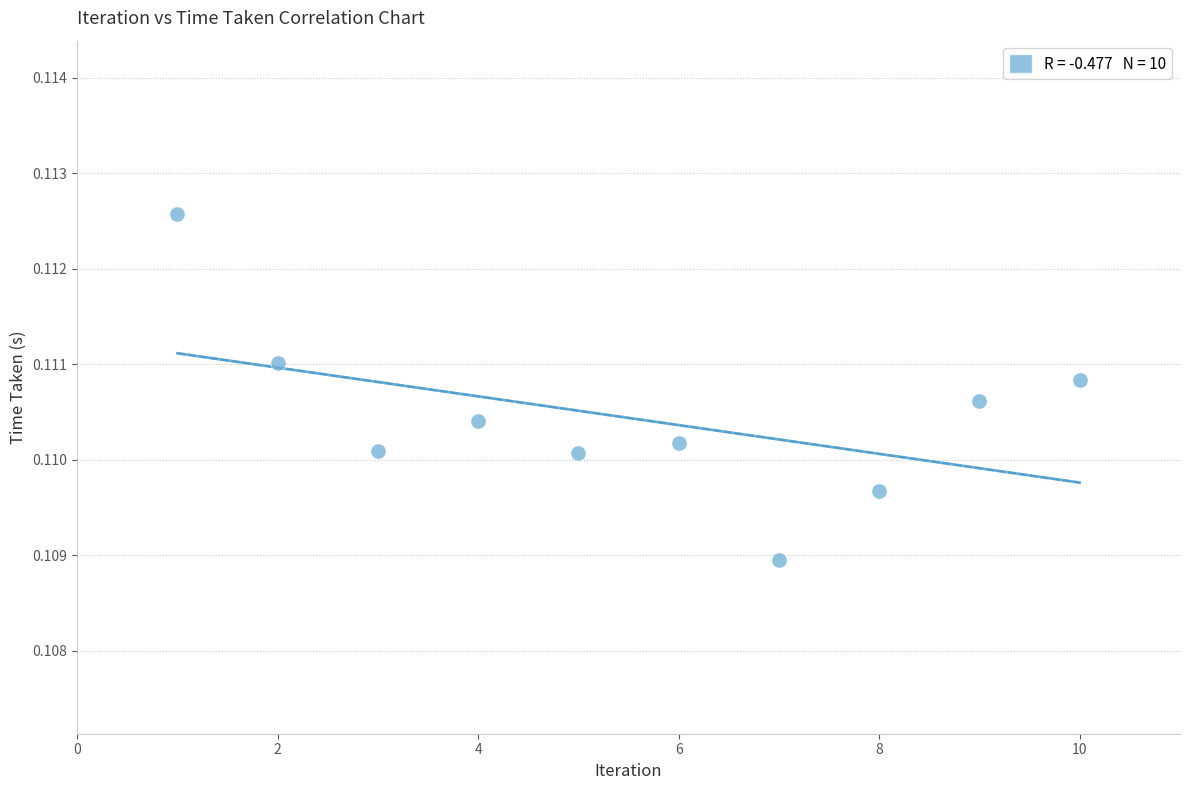

What is the range of X values (max minus min)?

9.0